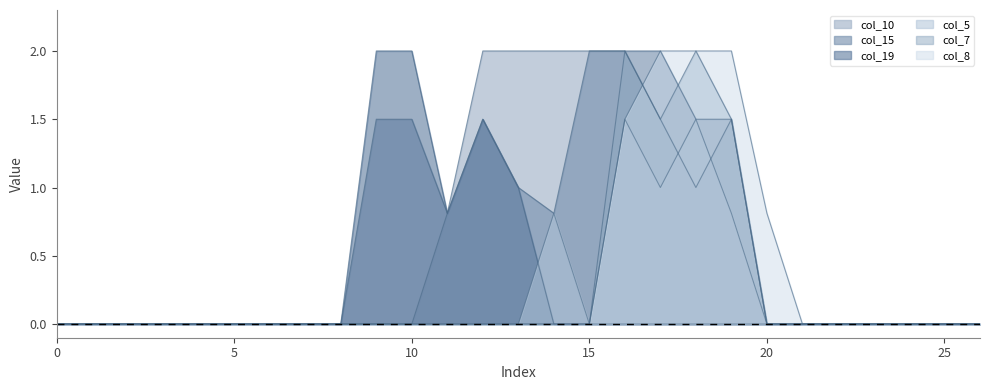

True or false: col_7 and col_5 intersect in this chart.

False